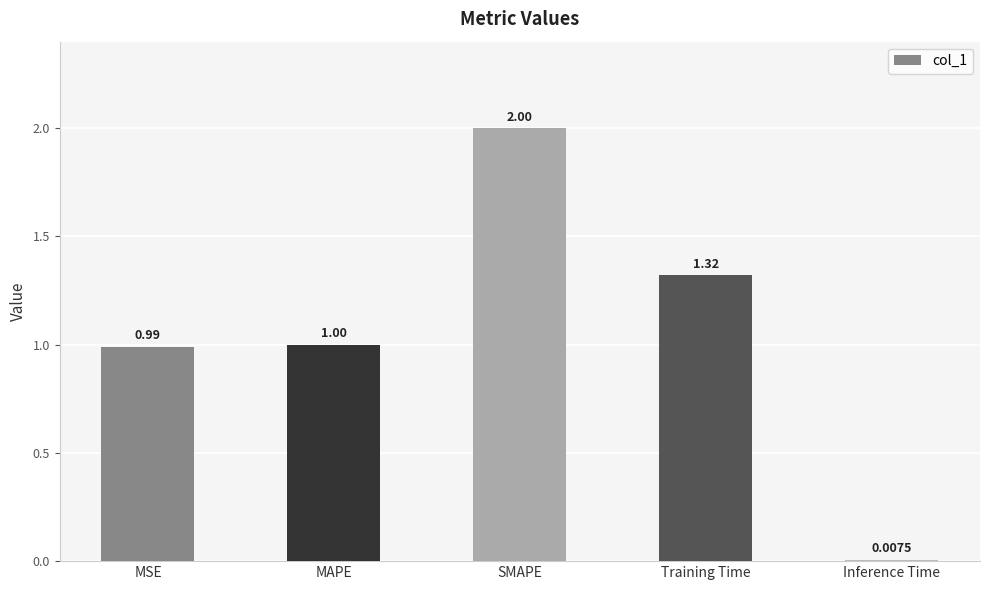

How many bars are there in total?

5